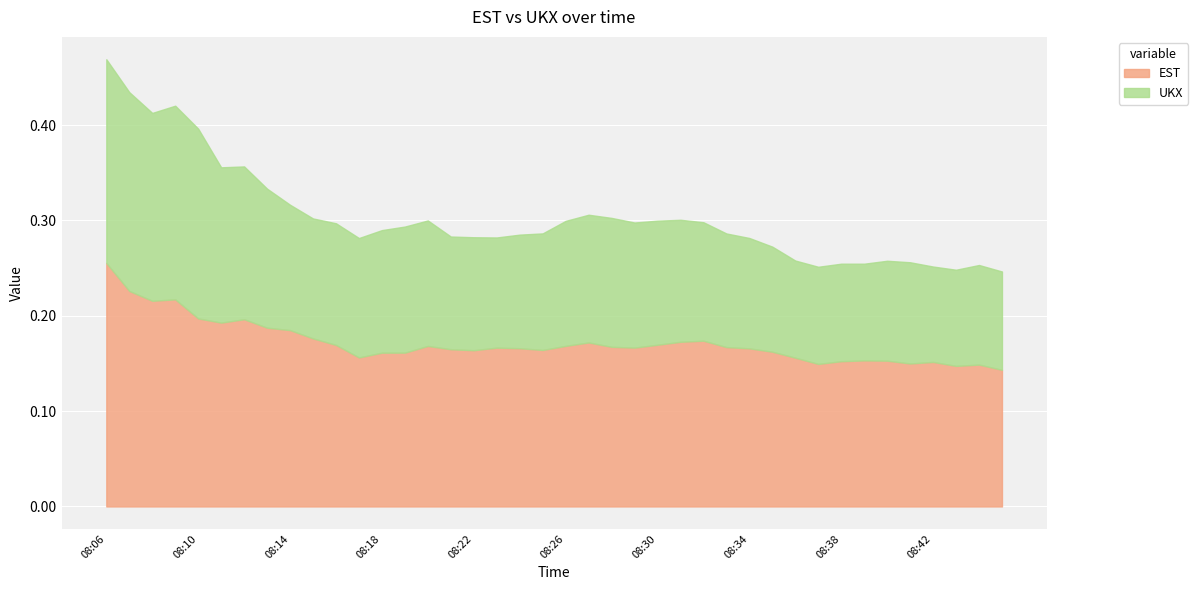

What are all the series names shown in the legend?

EST, UKX